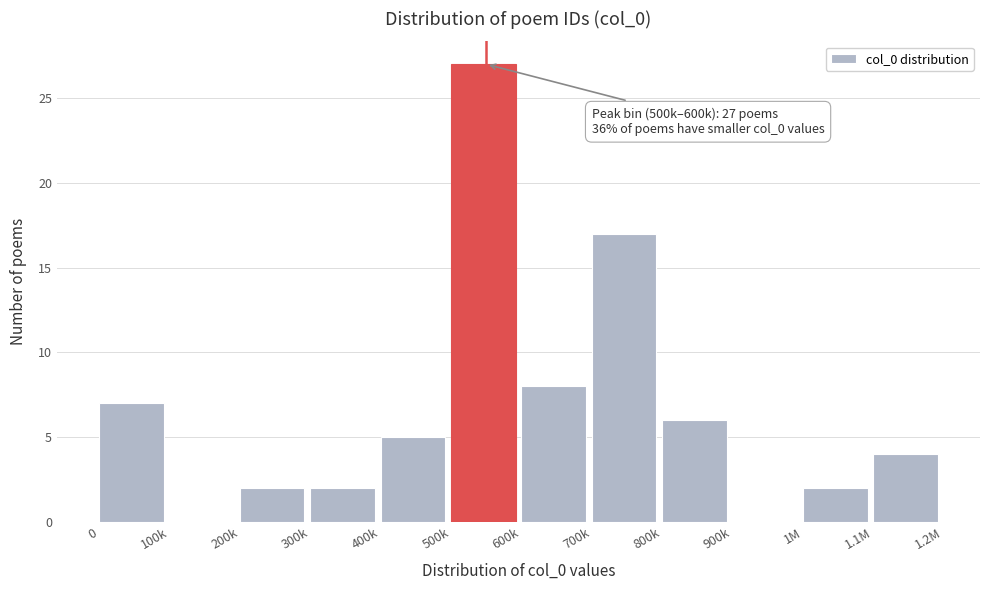

Reading right to left, transcribe all the data shown in this chart.

1.1M=4	1M=2	900k=0	800k=6	700k=17	600k=8	500k=27	400k=5	300k=2	200k=2	100k=0	0=7